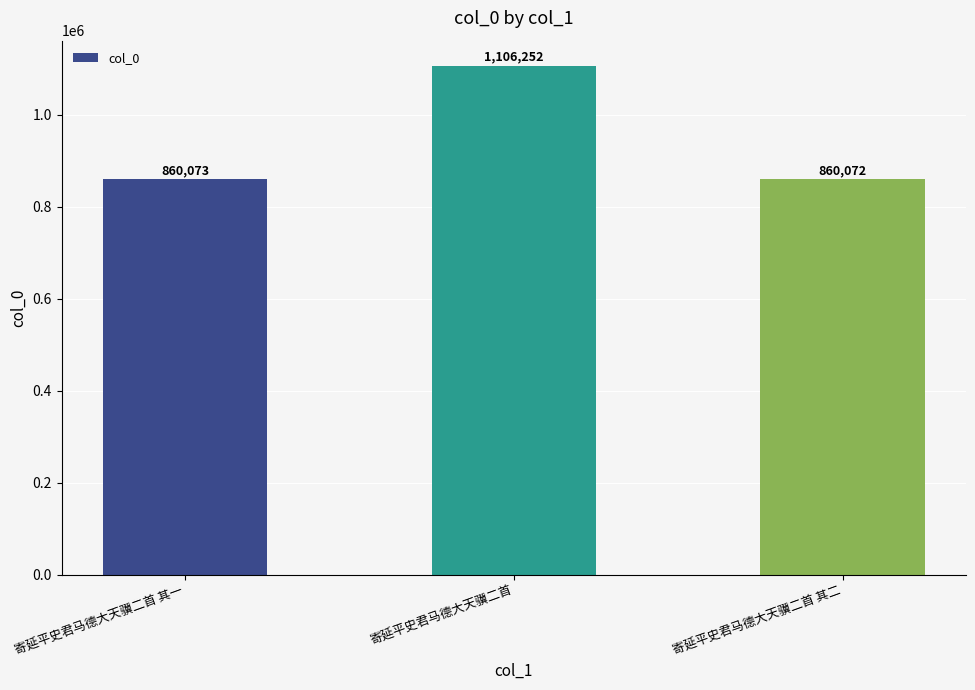

What is the average value?

942132